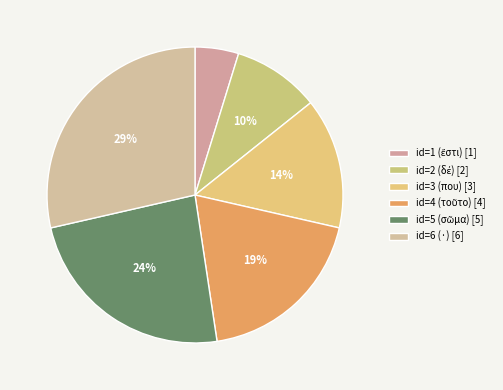

True or false: id=3 (που) accounts for 28% of the total.

False